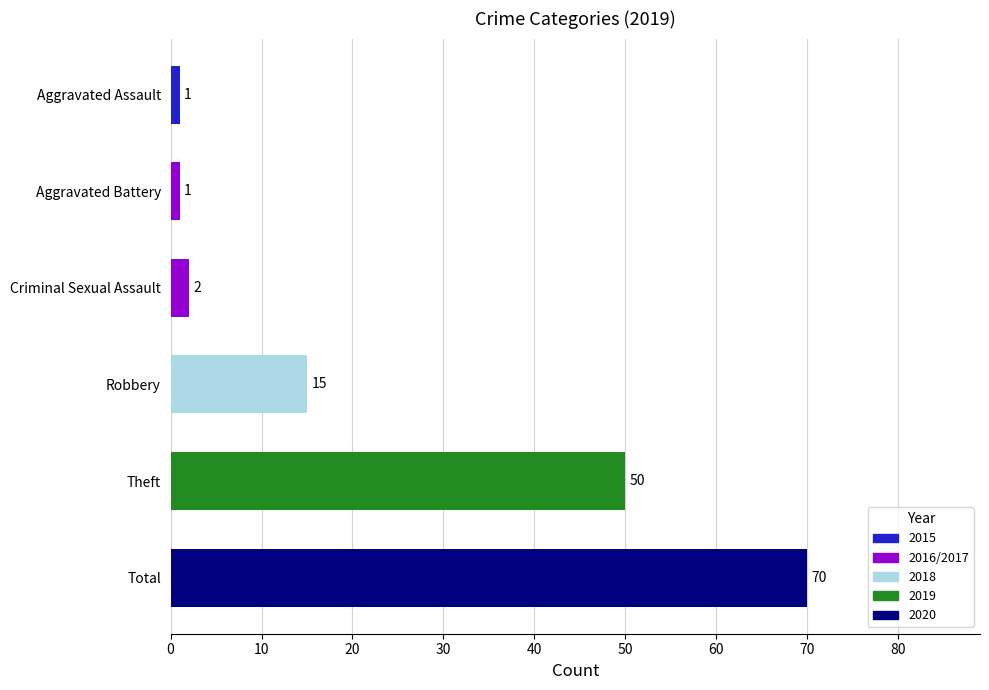

What is the maximum value shown in the chart?

70